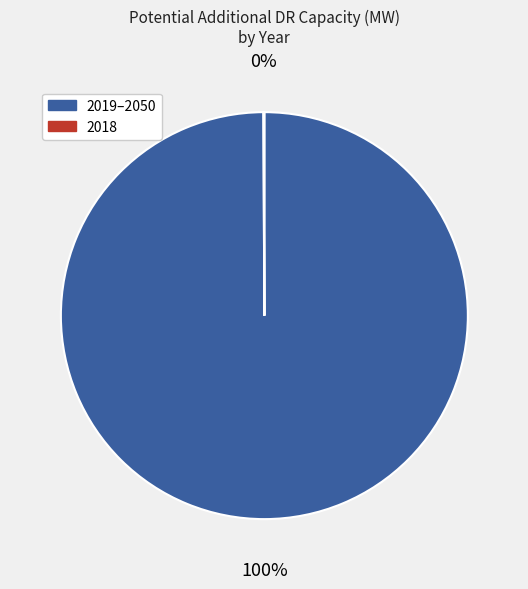

To the nearest percent, what is the difference between the largest and smallest slice percentages?

100%